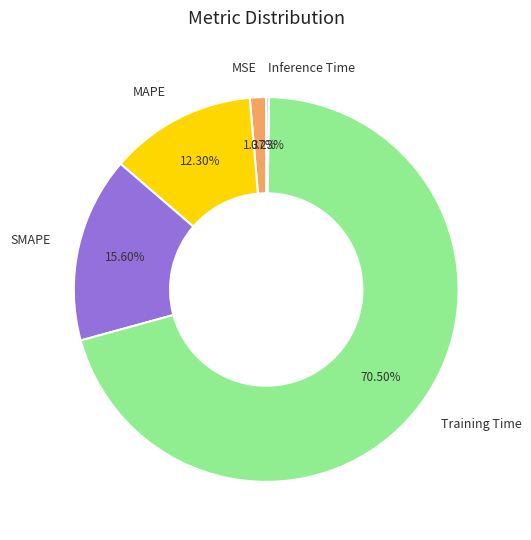

Is the sum of SMAPE and MSE greater than half?

No